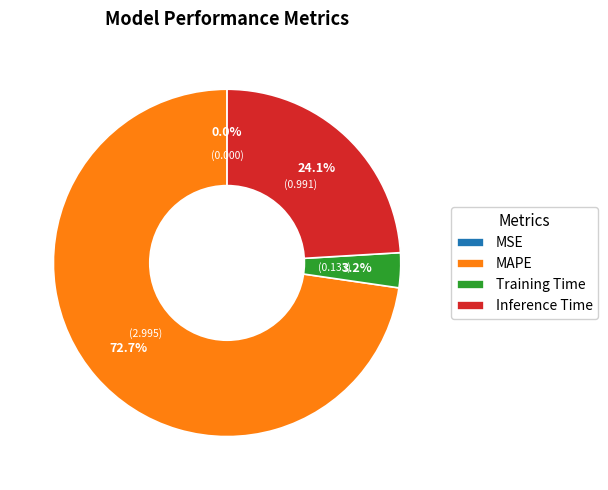

Does Inference Time account for over 50% of the chart?

No